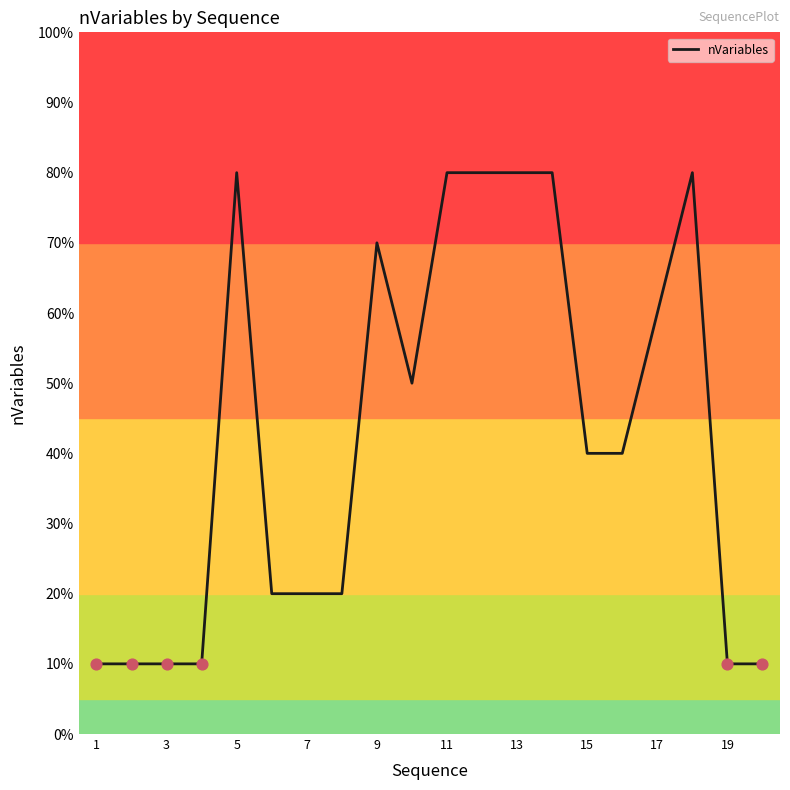

Does the chart have visible grid lines?

No